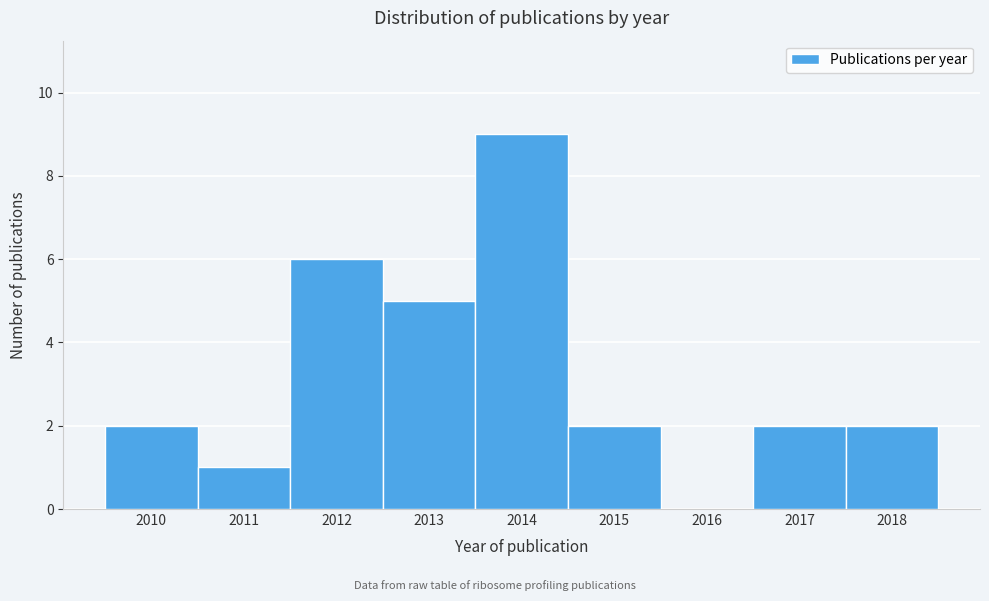

Over which range of the x-axis is the bar tallest?

2013.5 to 2014.5